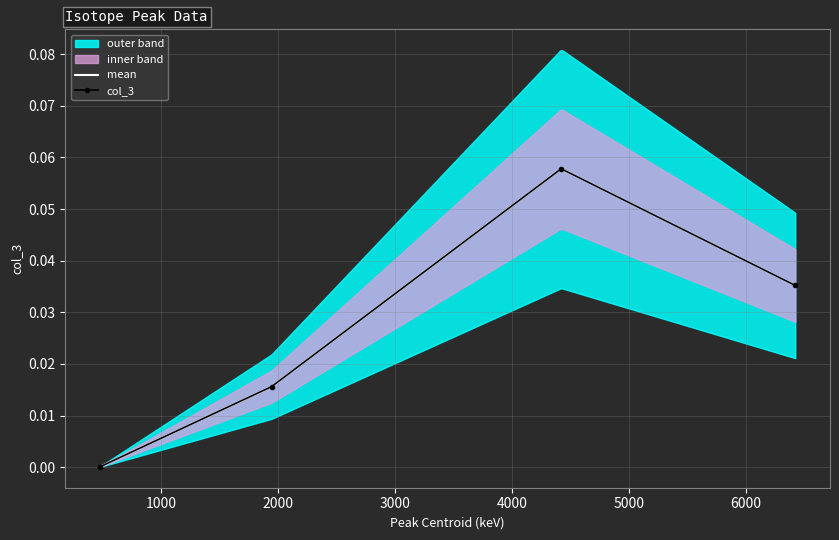

Reading right to left, what are all the values shown in this chart?

0.0	0.1	0.0	0.0